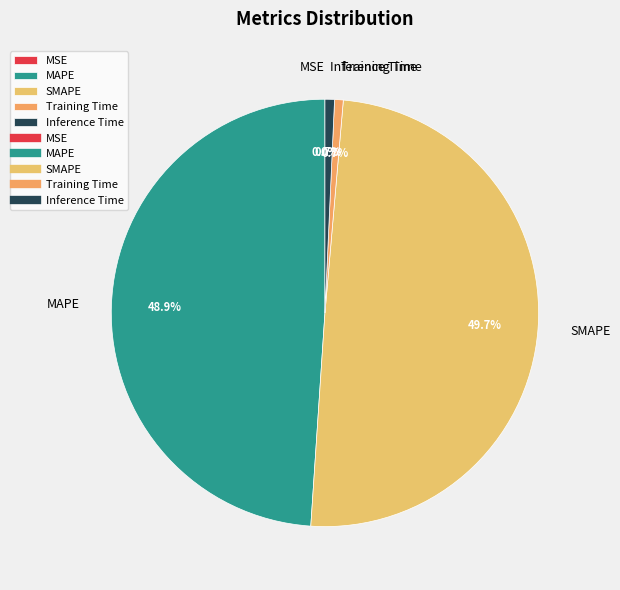

Which category has the biggest portion of the pie?

SMAPE